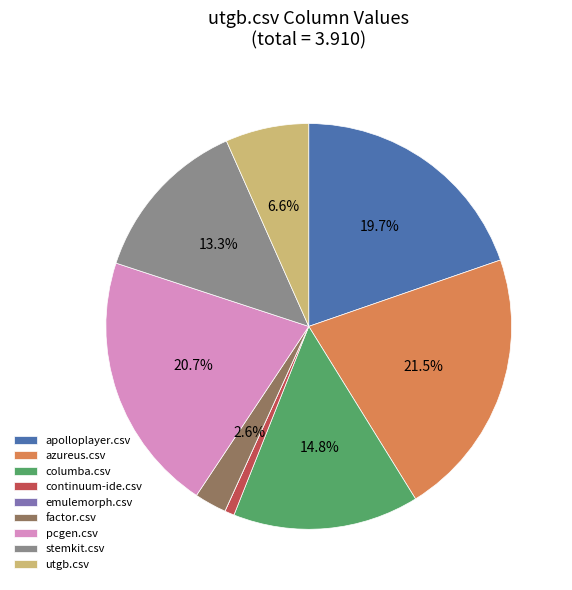

Do pcgen.csv and utgb.csv together represent more than half of the pie?

No